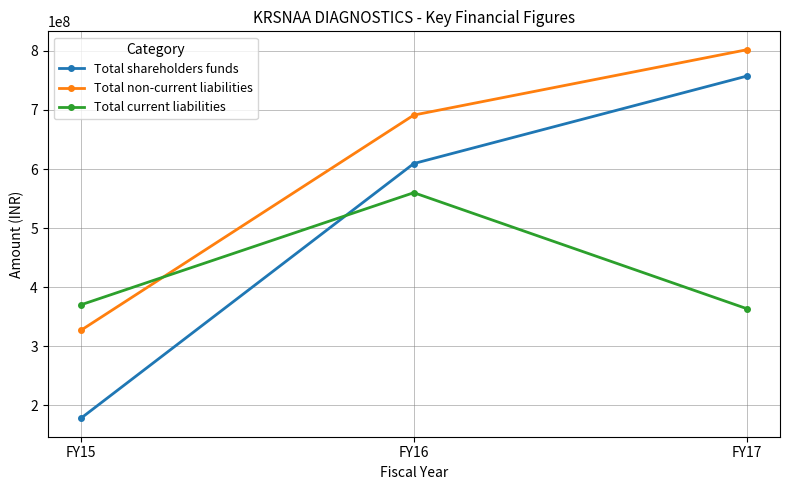

Reading left to right, list all the values displayed in this chart.

Total shareholders funds: FY15=178191763	FY16=609242370	FY17=757184693
Total non-current liabilities: FY15=327032049	FY16=691278791	FY17=801789384
Total current liabilities: FY15=370187186	FY16=559940212	FY17=363727378